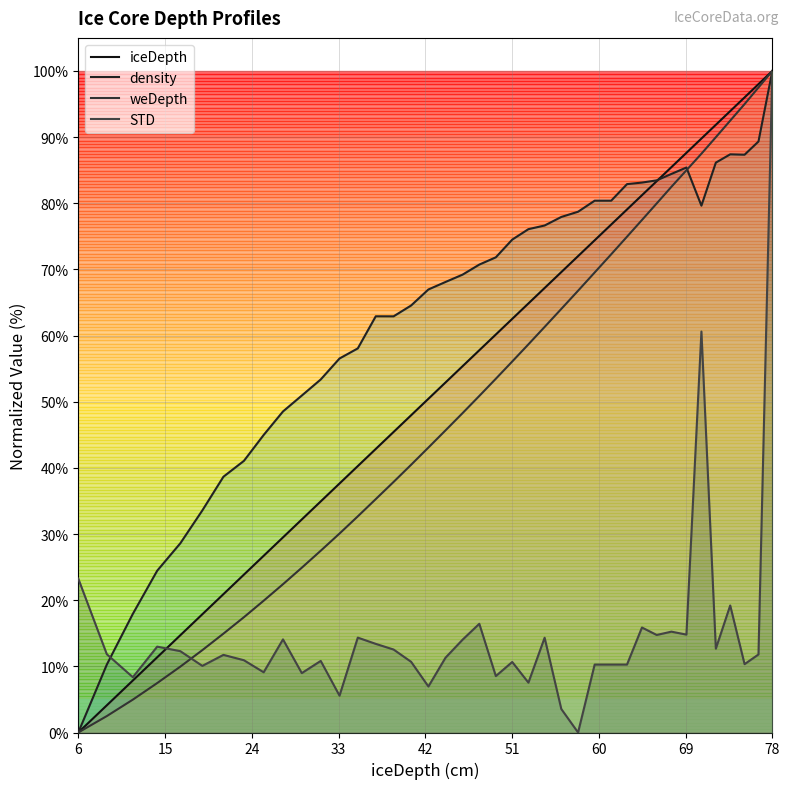

What is the label of the 3rd point from the left?

24